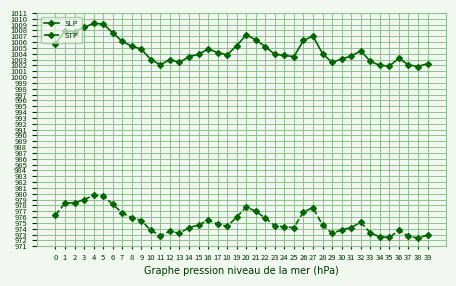

True or false: STP has a value of 976.0 at 19.

True